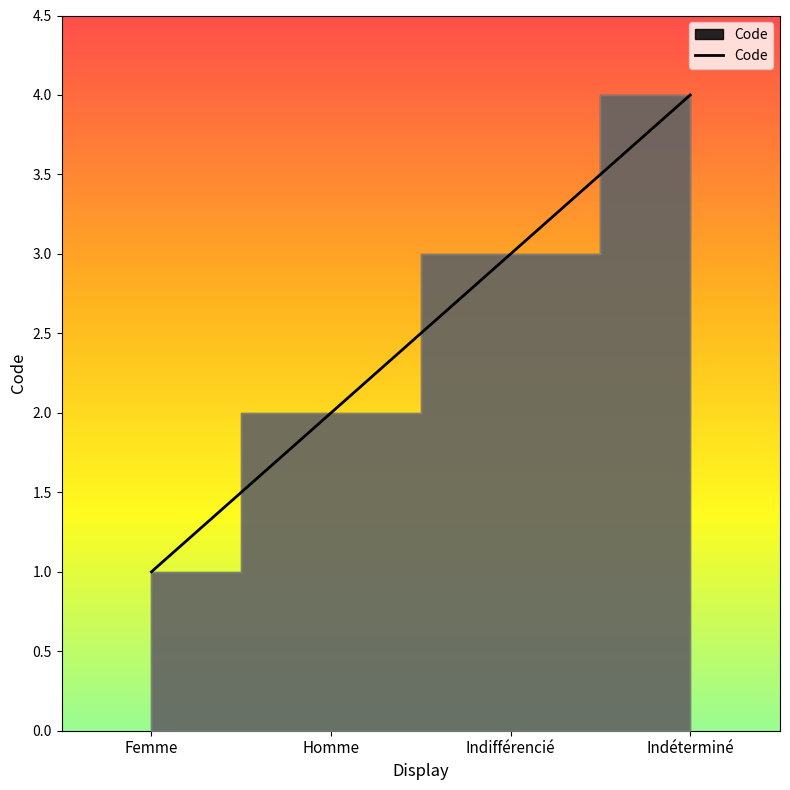

True or false: the data shows 2 at Indéterminé.

False